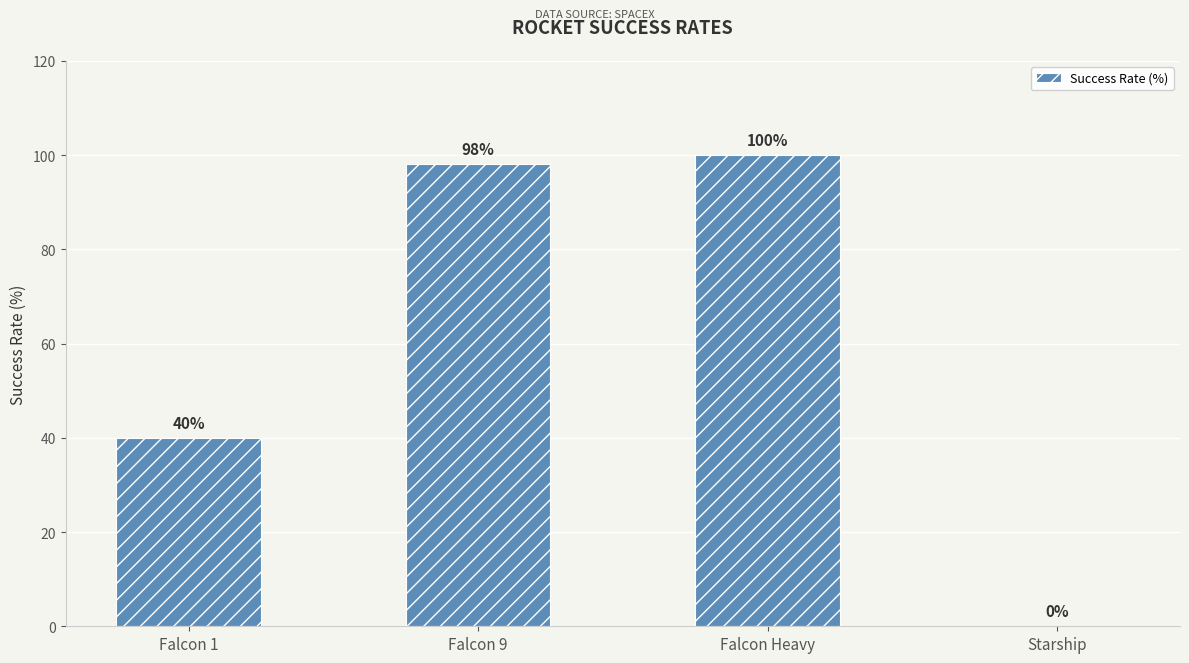

True or false: the data shows 131 at Falcon Heavy.

False